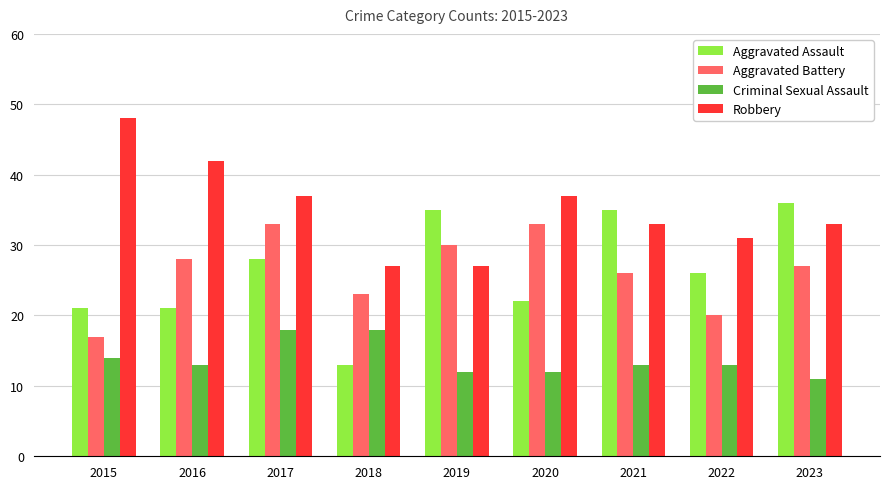

Reading left to right, transcribe all the data shown in this chart.

Aggravated Assault: 2015=21	2016=21	2017=28	2018=13	2019=35	2020=22	2021=35	2022=26	2023=36
Aggravated Battery: 2015=17	2016=28	2017=33	2018=23	2019=30	2020=33	2021=26	2022=20	2023=27
Criminal Sexual Assault: 2015=14	2016=13	2017=18	2018=18	2019=12	2020=12	2021=13	2022=13	2023=11
Robbery: 2015=48	2016=42	2017=37	2018=27	2019=27	2020=37	2021=33	2022=31	2023=33